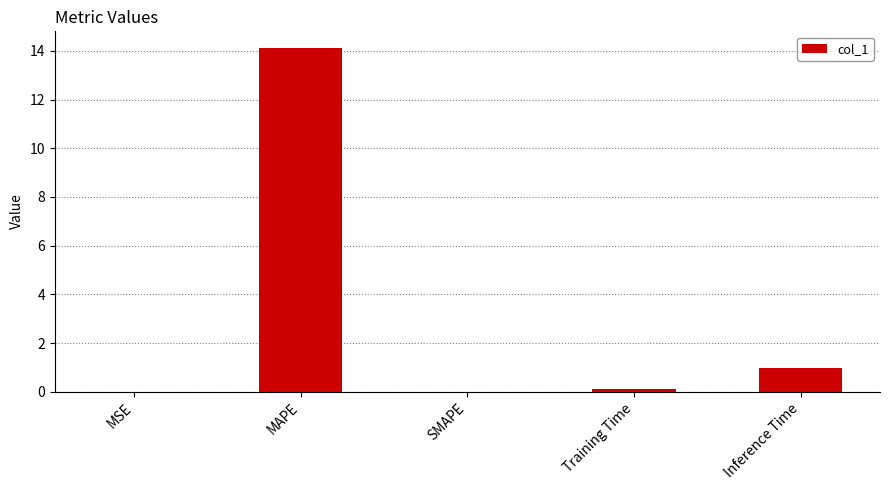

At which category does the chart reach its peak across all series?

MAPE